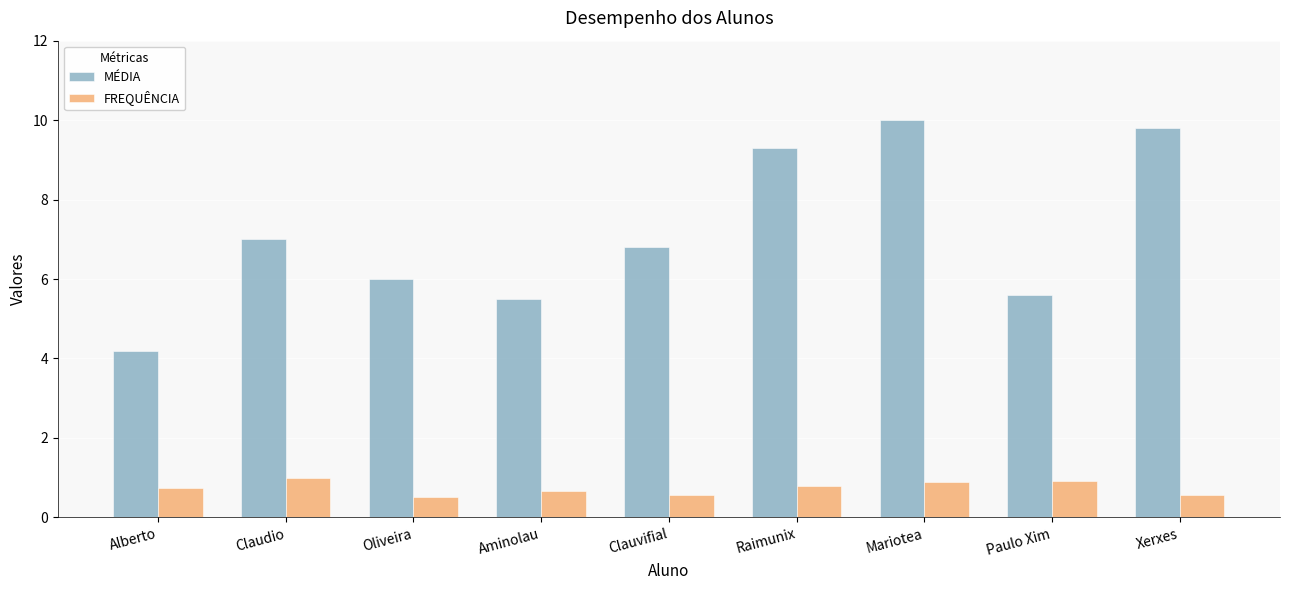

What is the difference between the maximum and second lowest values in the MÉDIA series?

4.5